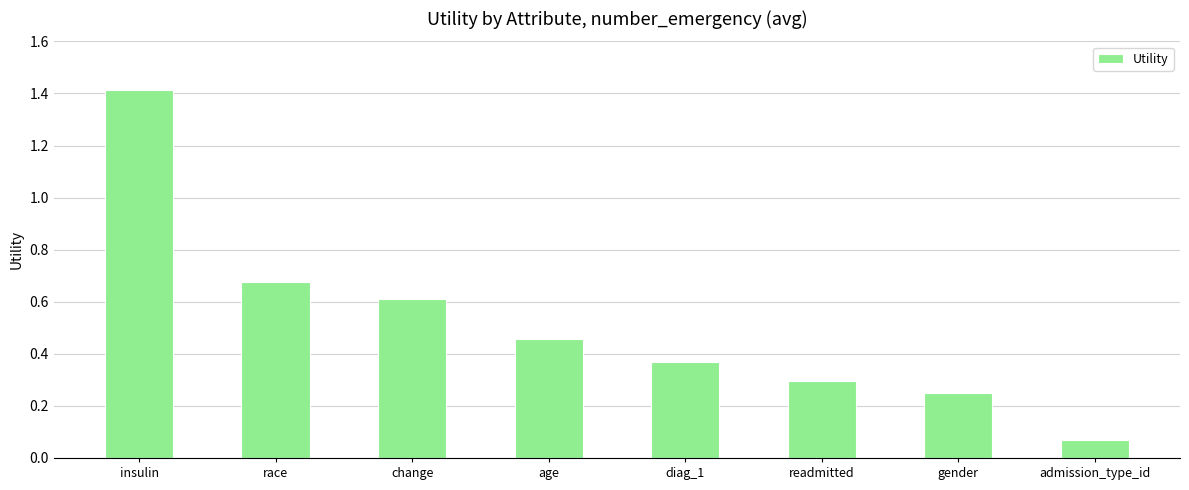

Count the number of categories in the chart.

8